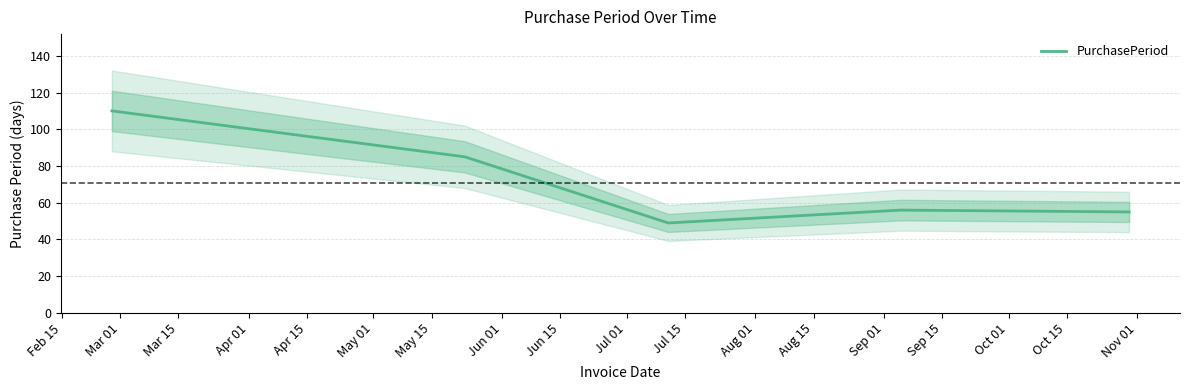

Does the chart have visible grid lines?

Yes